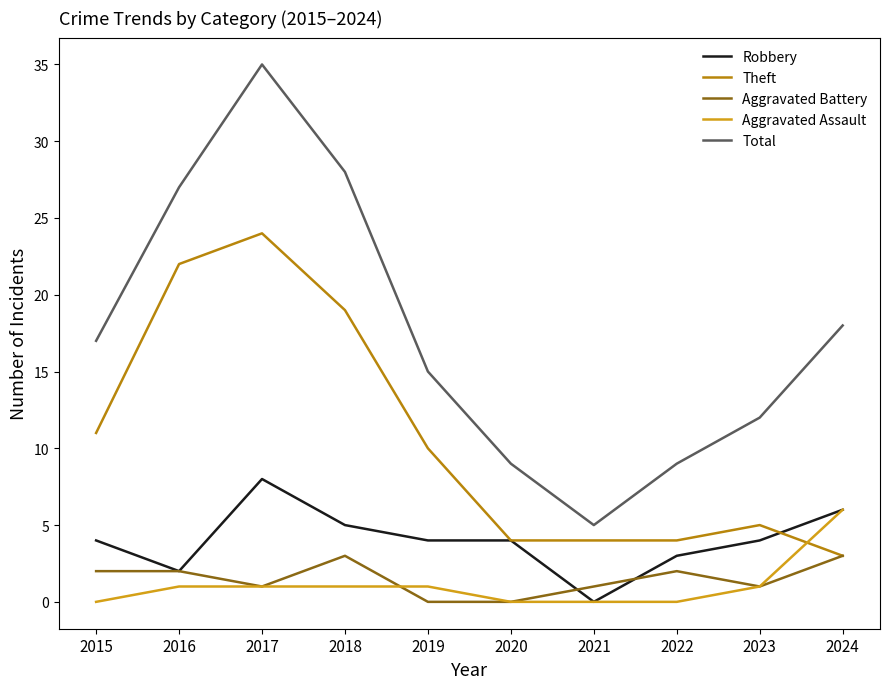

The value of Aggravated Assault at 2017 is 1. True or false?

True